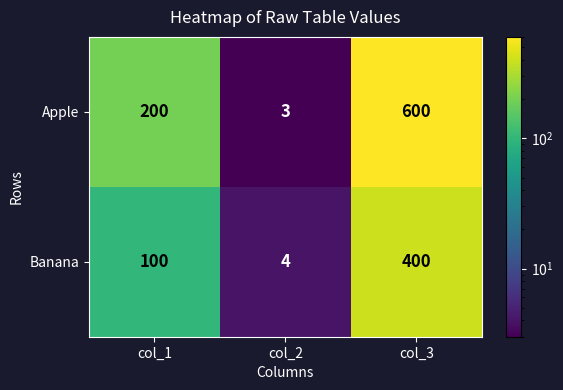

Which series has the largest total across all categories?

Apple